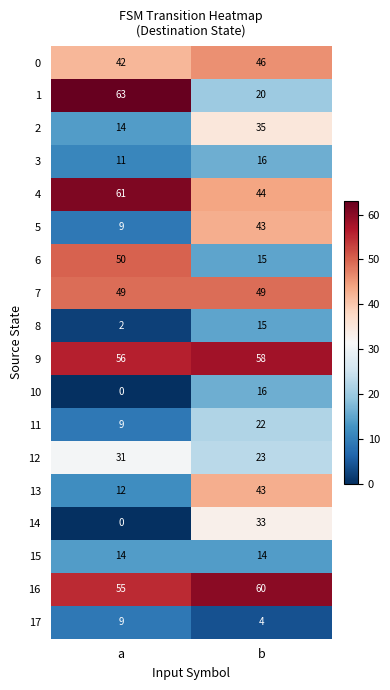

Is it true that 3 equals 11 at a?

True